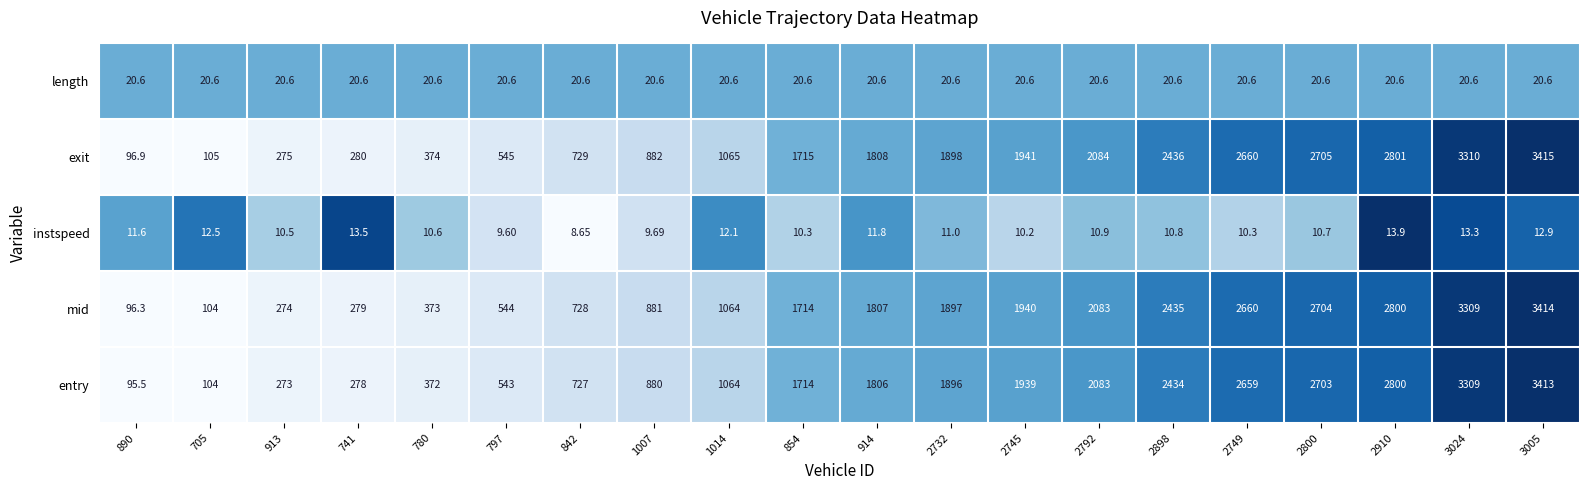

Which series has the largest range (max minus min)?

exit